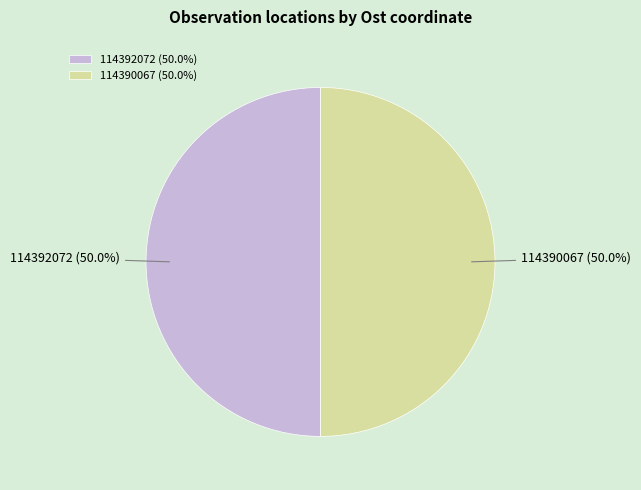

To the nearest percent, what percentage of the pie is 114392072?

50%